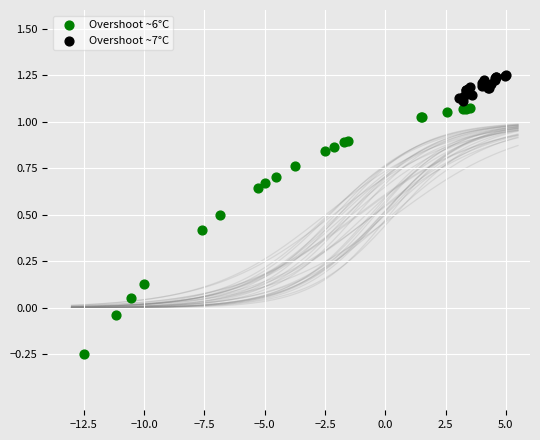

Which series has the widest spread of Y values?

Overshoot ~6°C